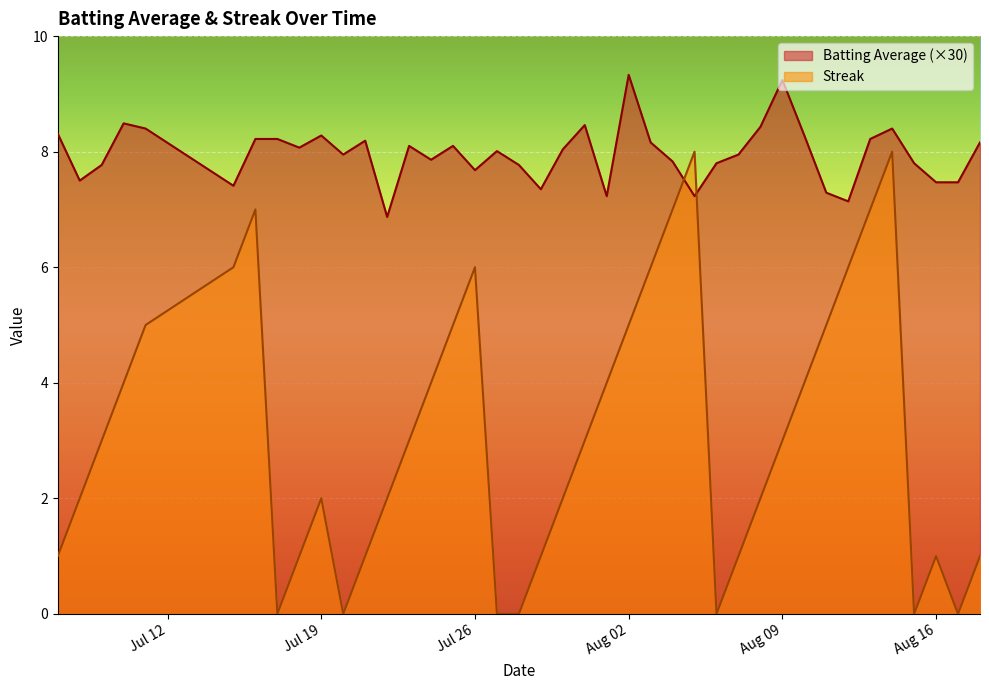

Rank the series by their average value, from lowest to highest.

Streak, Batting Average (×30)